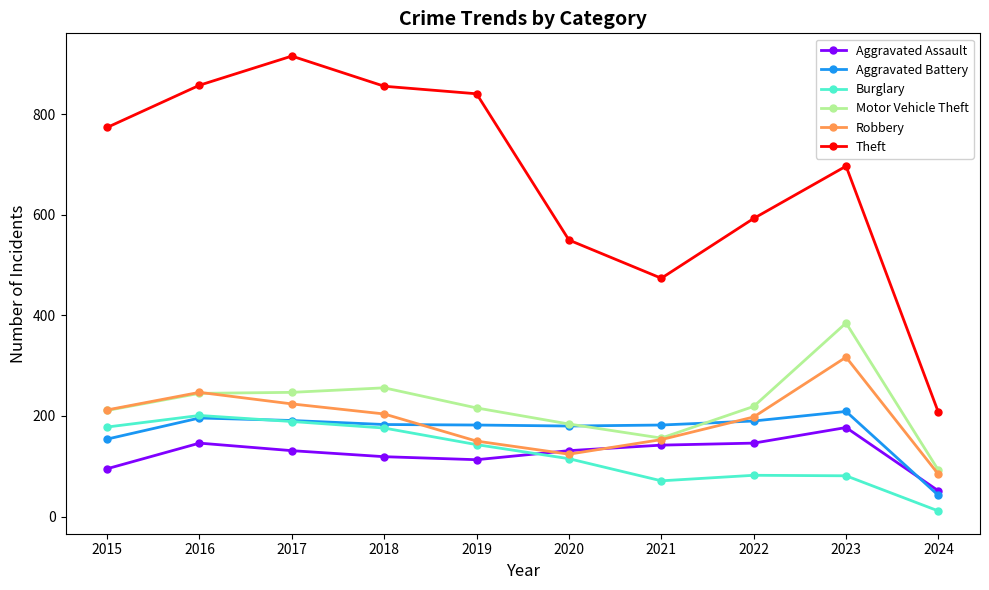

How many data points in Aggravated Battery are less than 183?

5